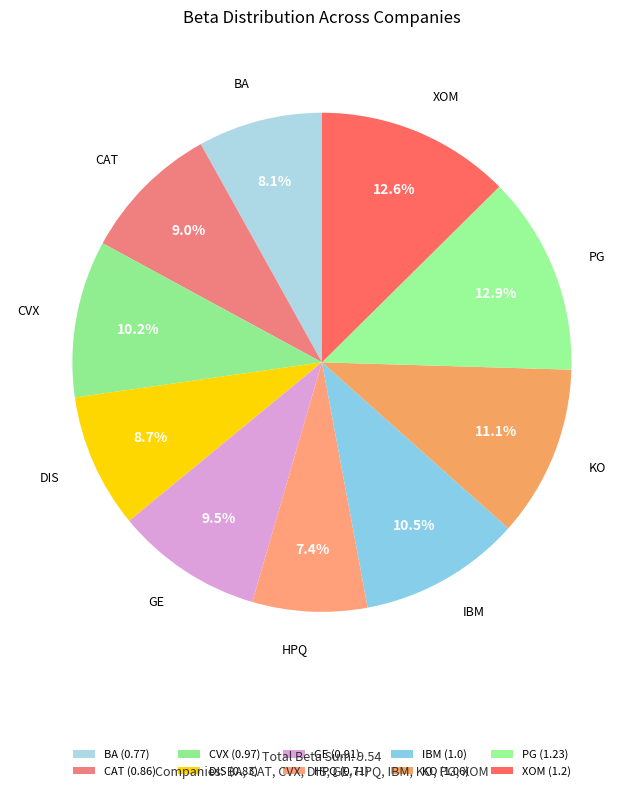

Count the number of slices in the pie.

10